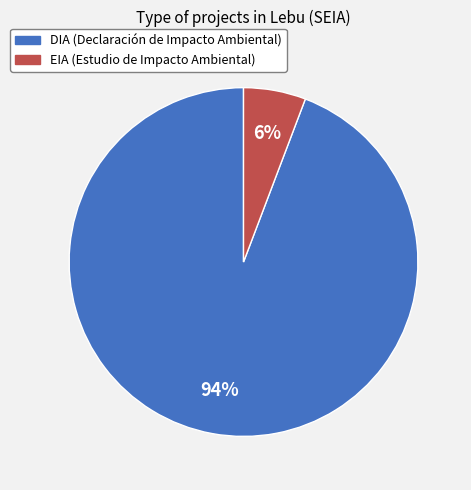

Which has a higher value, DIA or EIA?

DIA